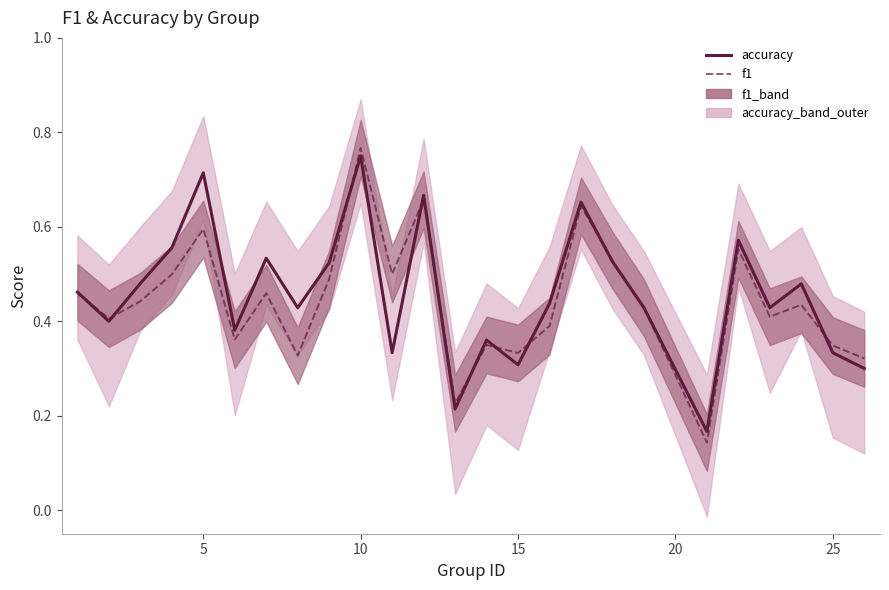

Rank the series at 20 from highest to lowest value.

accuracy, f1